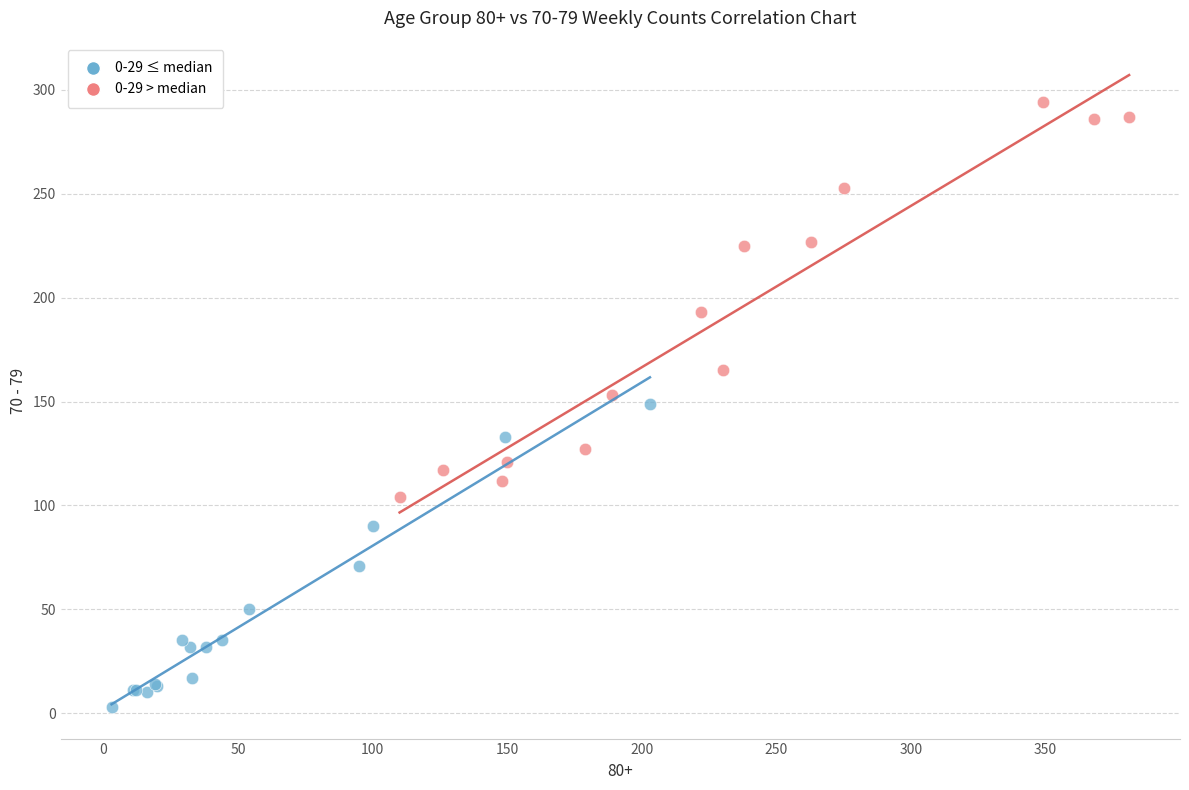

Which series reaches the minimum Y coordinate?

0-29 ≤ median